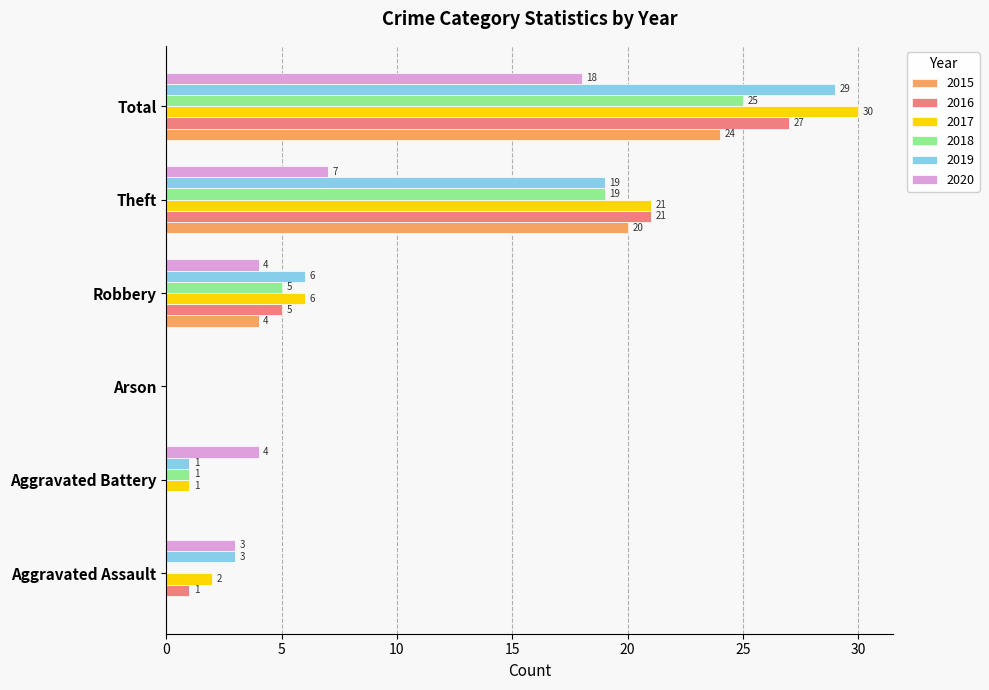

The value of 2017 at Aggravated Battery is 1. True or false?

True